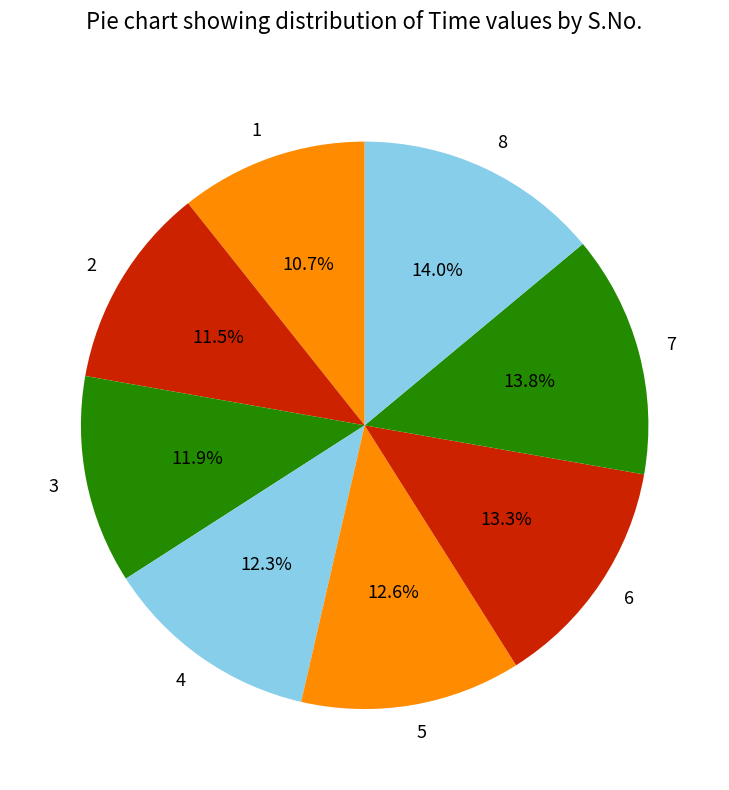

Does 5 account for over 50% of the chart?

No